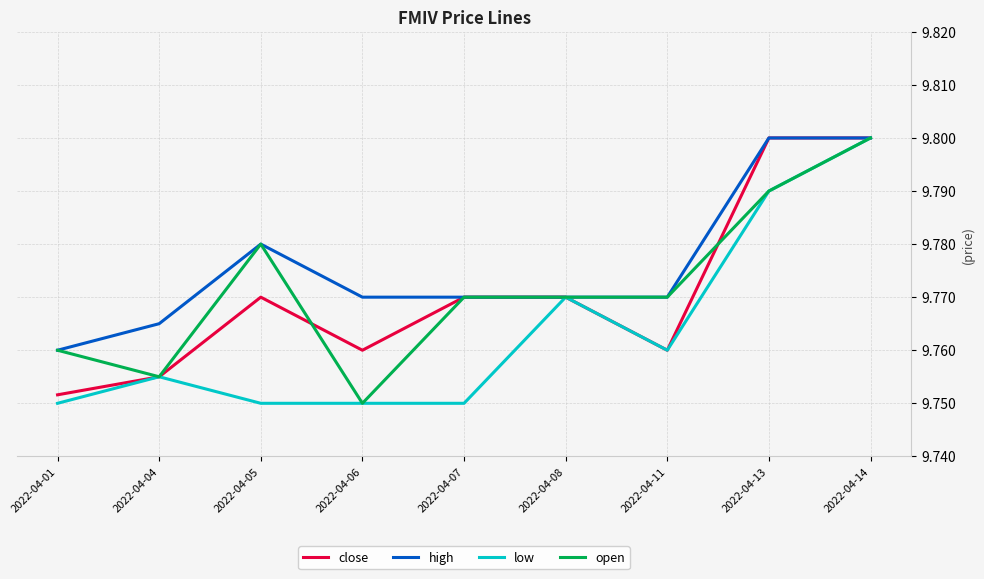

At which label is open closest to 9?

2022-04-06